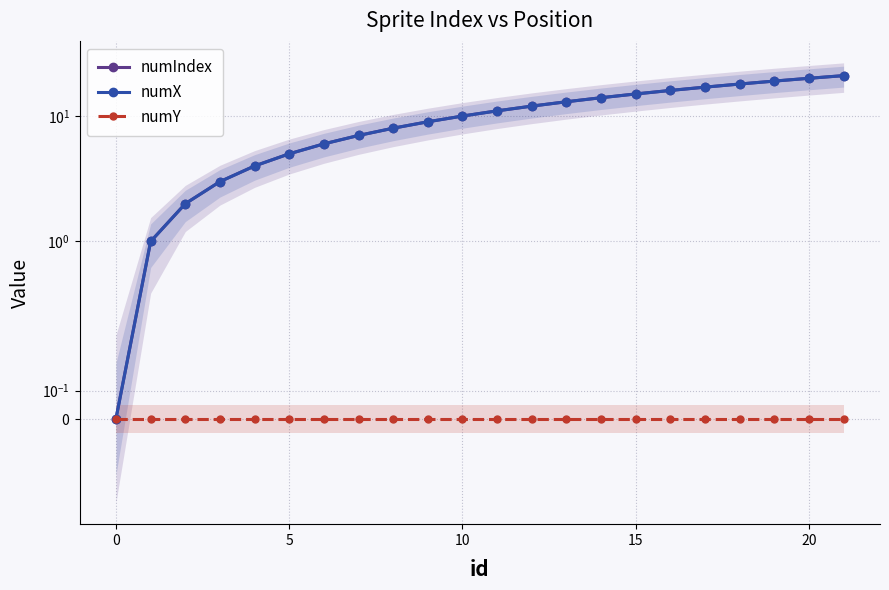

What is the total value across all series at 11?

22